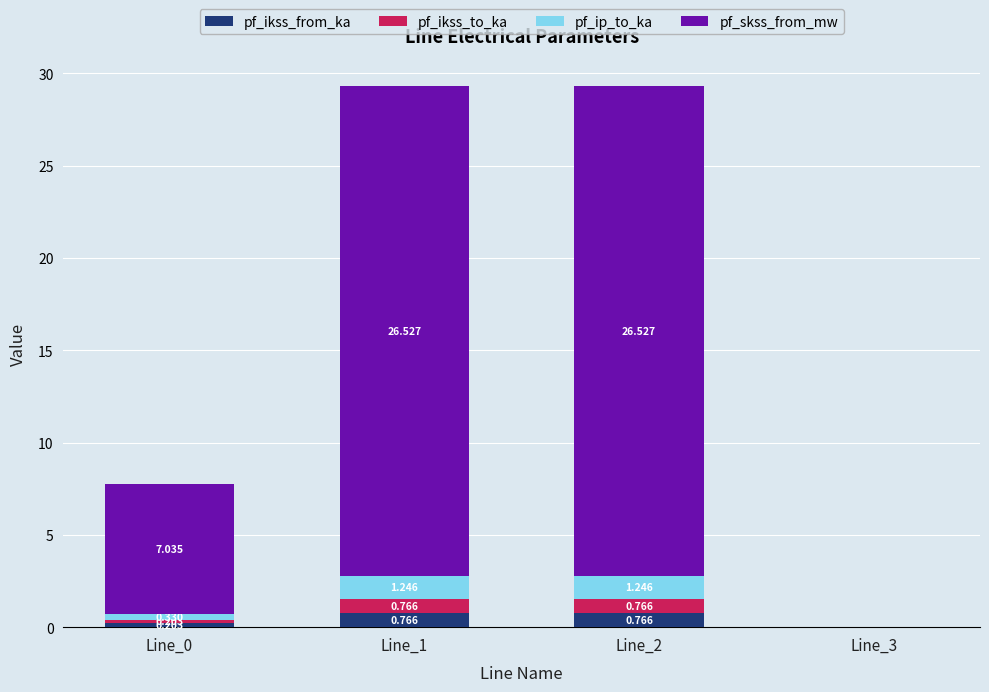

The pf_ip_to_ka series shows 0.6 at Line_1. True or false?

False